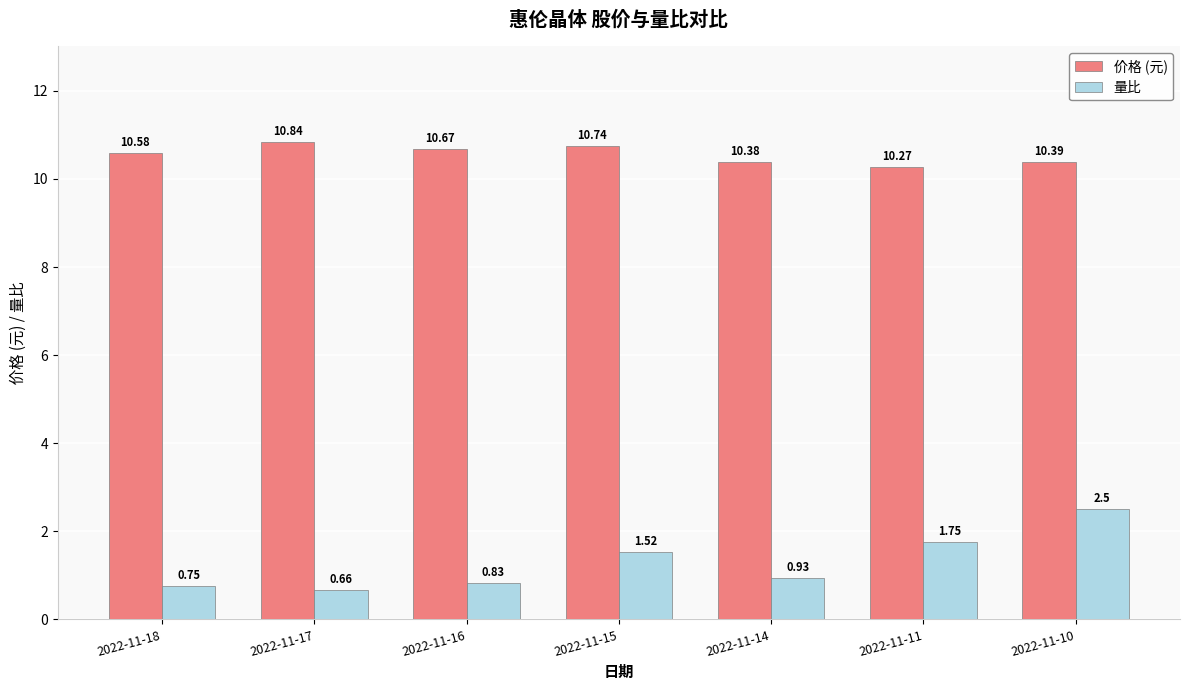

Which series has the largest range (max minus min)?

量比